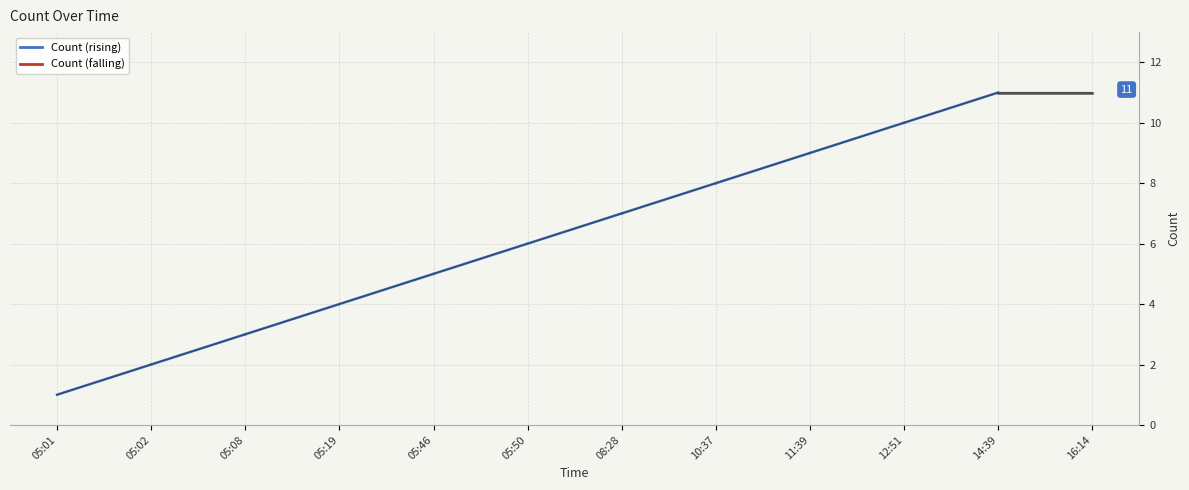

Does the chart have visible grid lines?

Yes